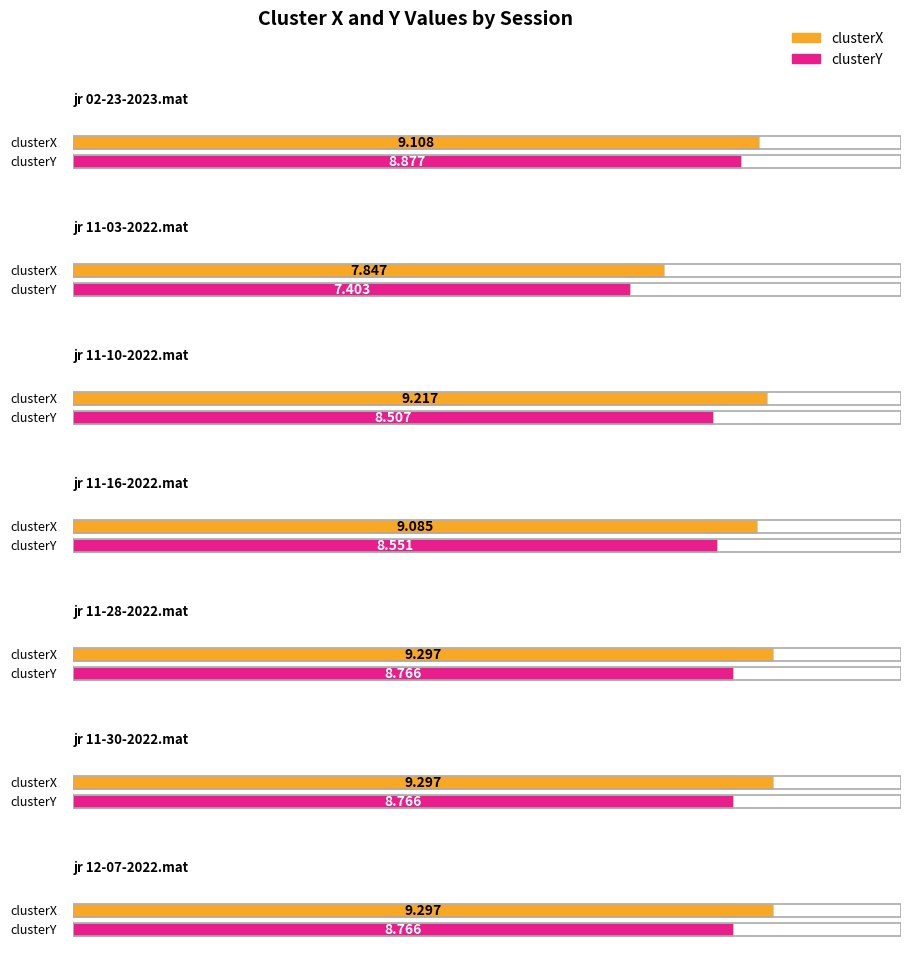

The clusterY series shows 8.8 at jr 11-30-2022.mat. True or false?

True